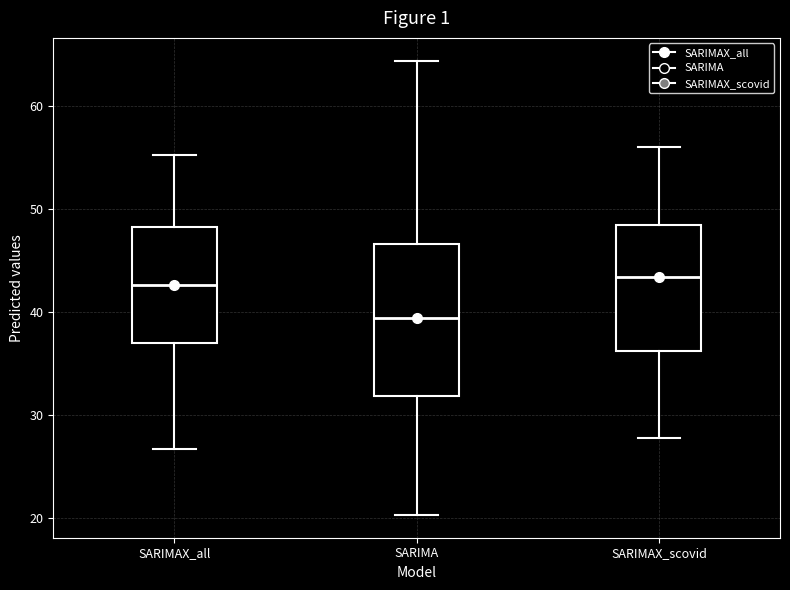

Reading left to right, transcribe this box plot: for each box, give where its median line is, the range the box spans, and where its two whiskers end, as read against the y-axis. The values are not printed on the chart, so give them approximately, as read against the axis.

SARIMAX_all: median 43, box 37 to 48, whiskers 27 to 55
SARIMA: median 39, box 32 to 47, whiskers 20 to 64
SARIMAX_scovid: median 43, box 36 to 48, whiskers 28 to 56